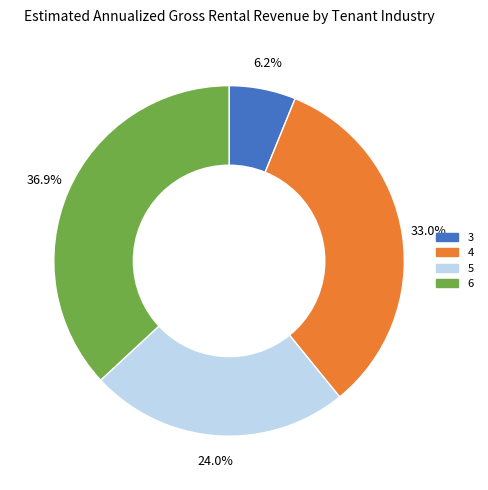

To the nearest percent, what percentage of the pie is 3?

6%